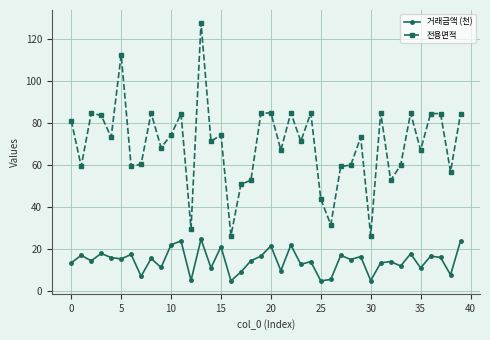

True or false: 전용면적 and 거래금액 (천) cross at least once.

False